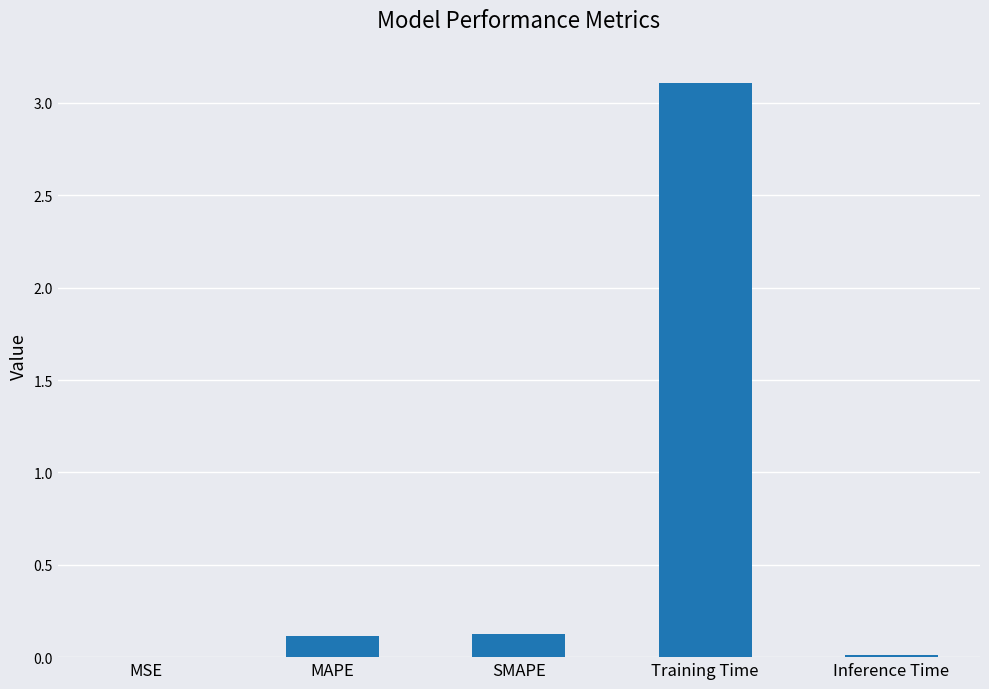

What is the average value?

0.7